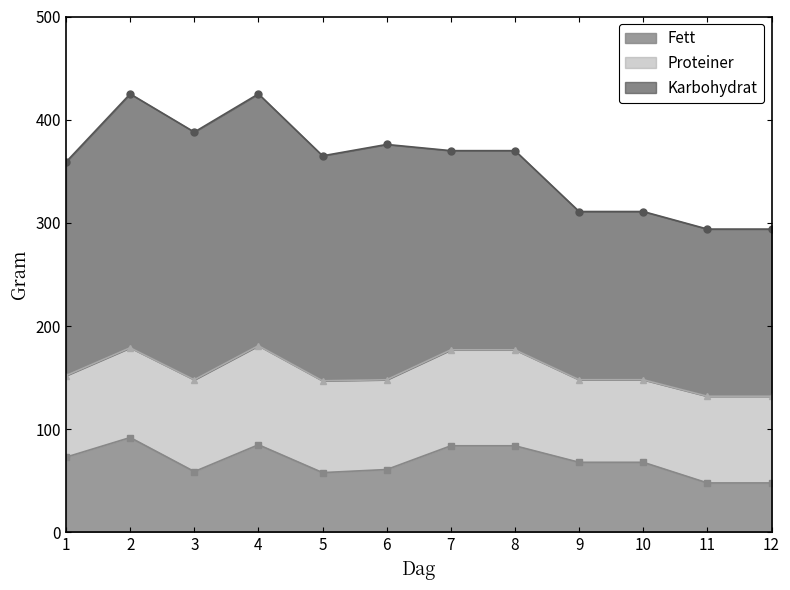

At which label is Fett closest to 70?

9